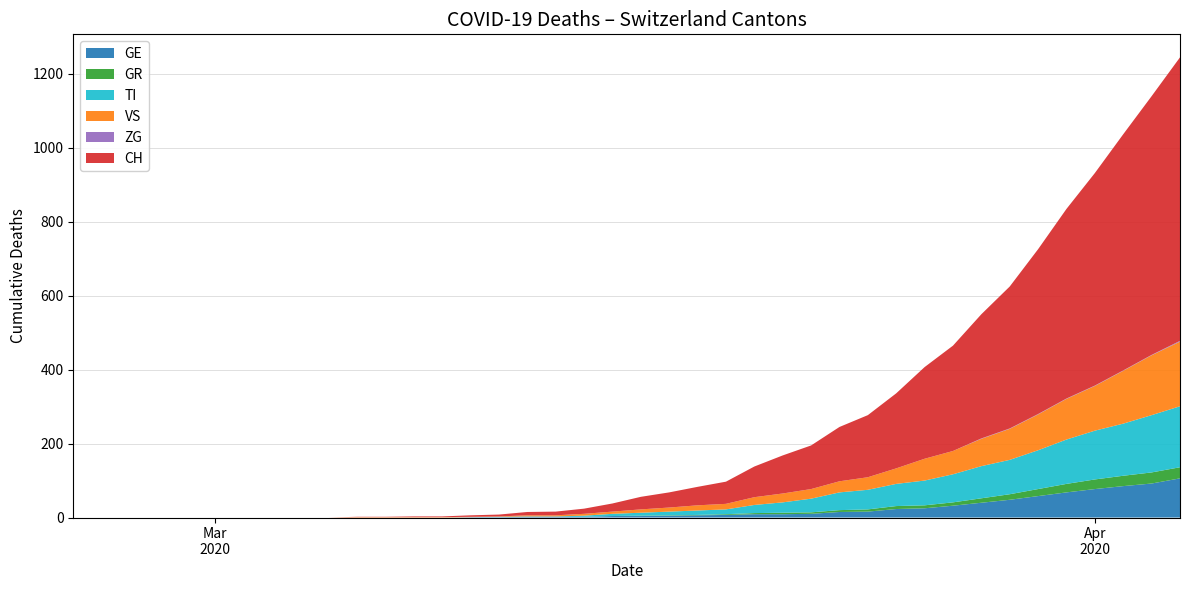

Count the number of categories in the chart.

40